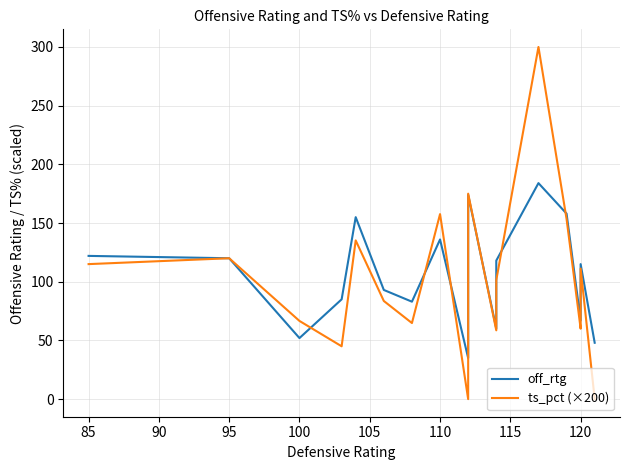

Does the chart have visible grid lines?

Yes